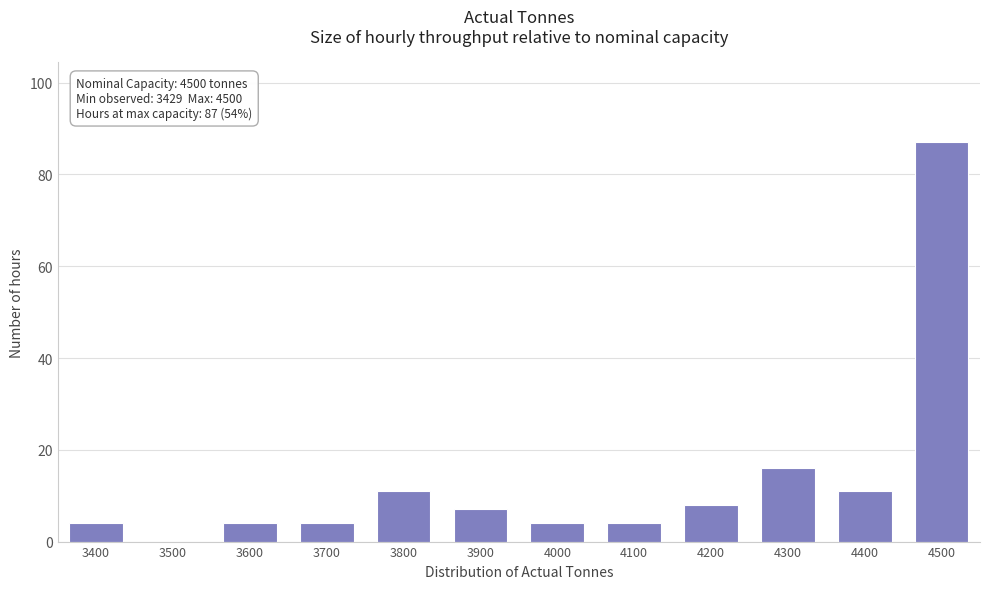

Reading left to right, what are all the values shown in this chart?

3400=4	3500=0	3600=4	3700=4	3800=11	3900=7	4000=4	4100=4	4200=8	4300=16	4400=11	4500=87